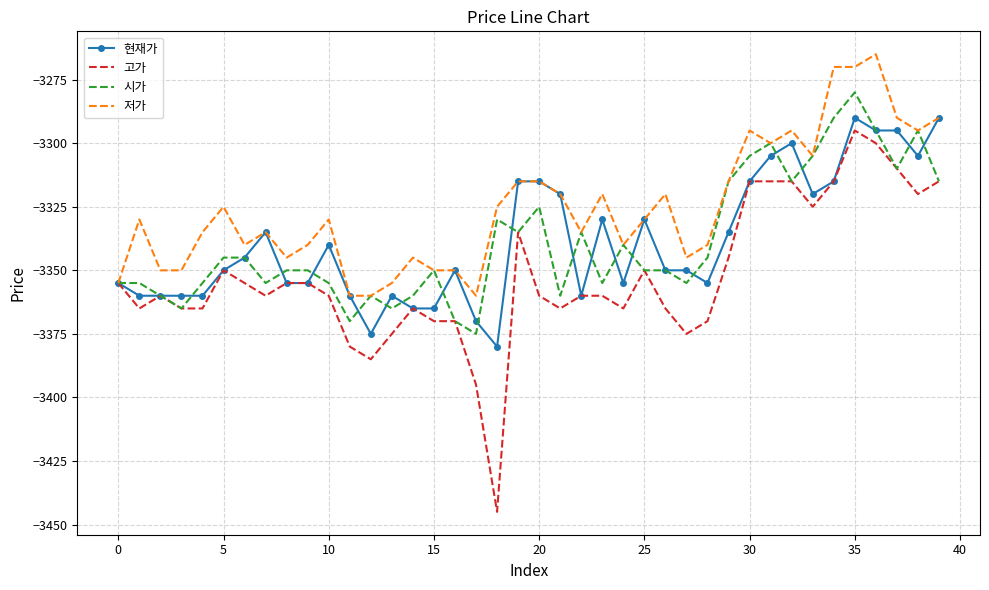

What is the lowest value of the 시가 series?

-3375